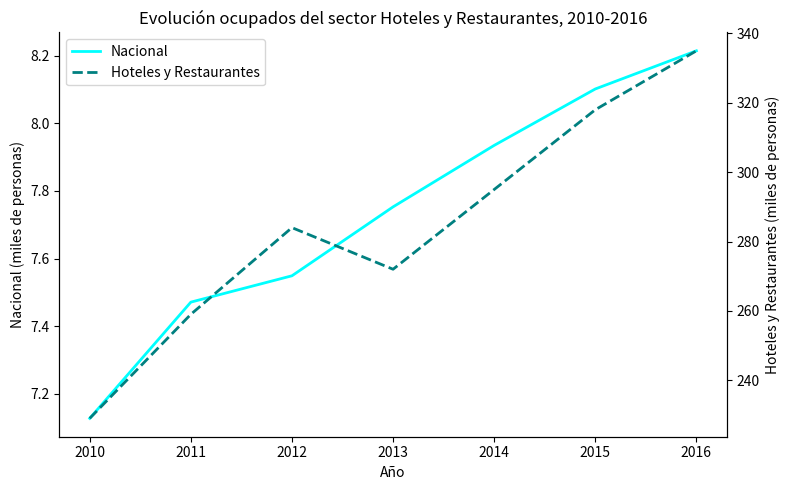

Which series has the widest spread of values?

Hoteles y Restaurantes